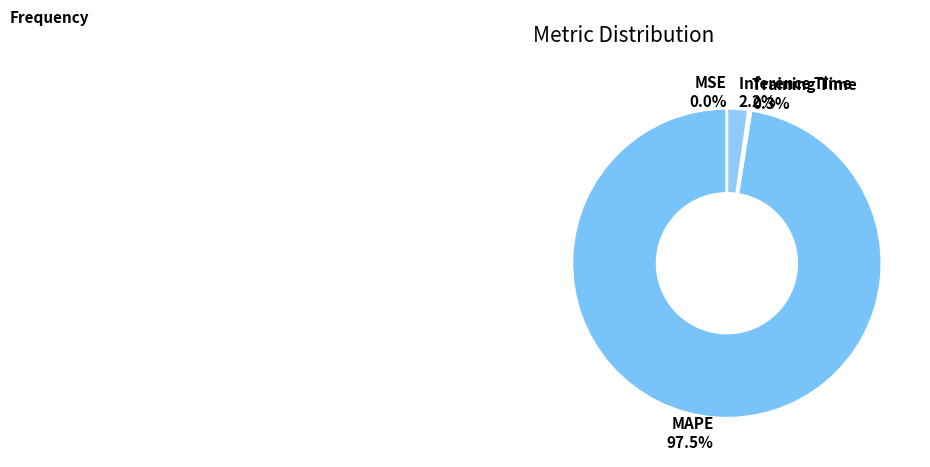

Which category has the biggest portion of the pie?

MAPE